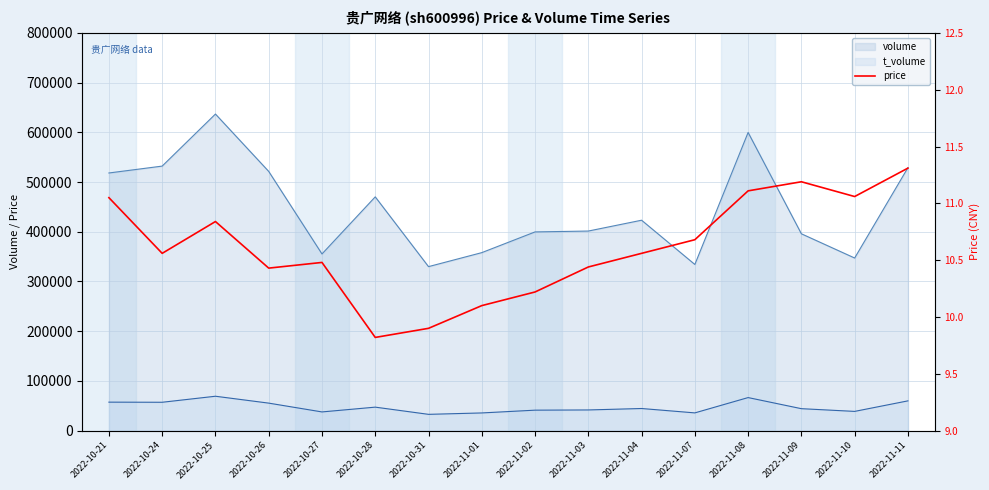

Reading right to left, what are all the values shown in this chart?

2022-11-11=11.3	2022-11-10=11.1	2022-11-09=11.2	2022-11-08=11.1	2022-11-07=10.7	2022-11-04=10.6	2022-11-03=10.4	2022-11-02=10.2	2022-11-01=10.1	2022-10-31=9.9	2022-10-28=9.8	2022-10-27=10.5	2022-10-26=10.4	2022-10-25=10.8	2022-10-24=10.6	2022-10-21=11.1